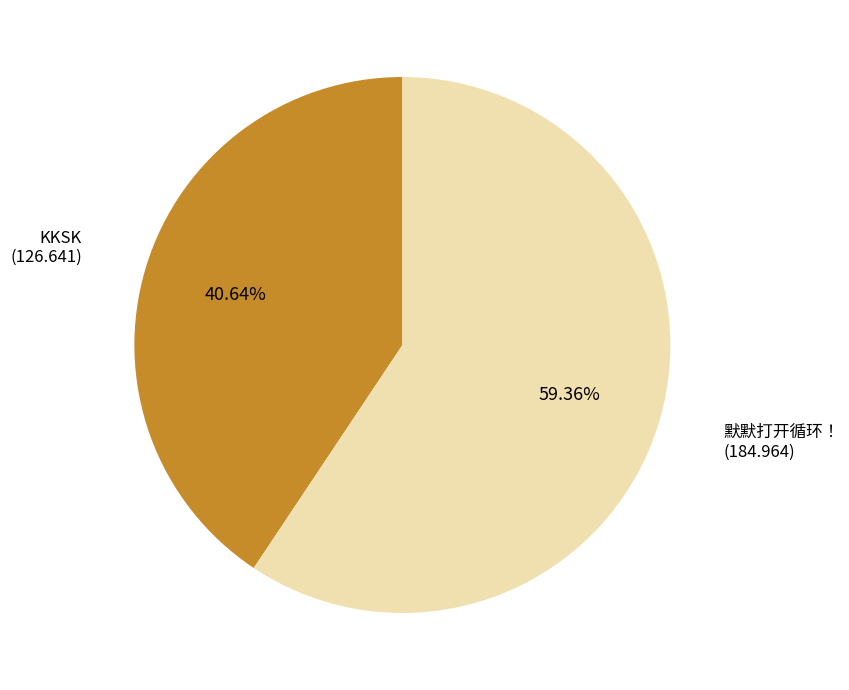

How many segments does this pie chart have?

2